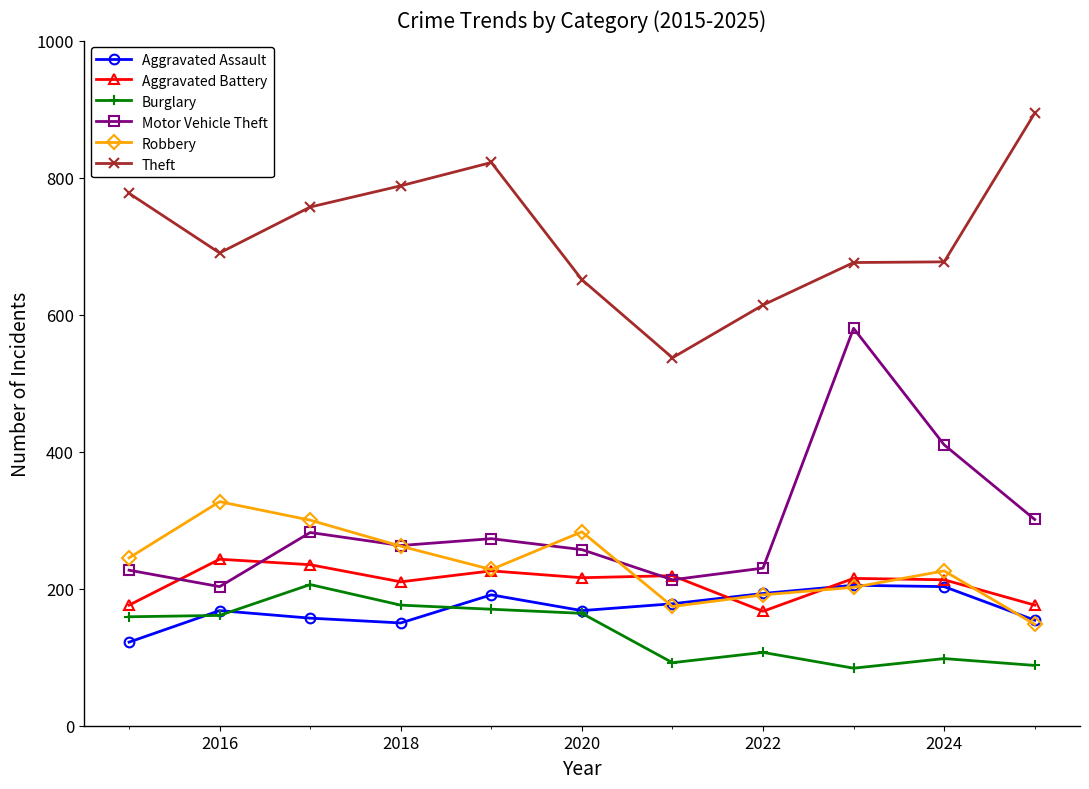

What is the average value of the Robbery series?

235